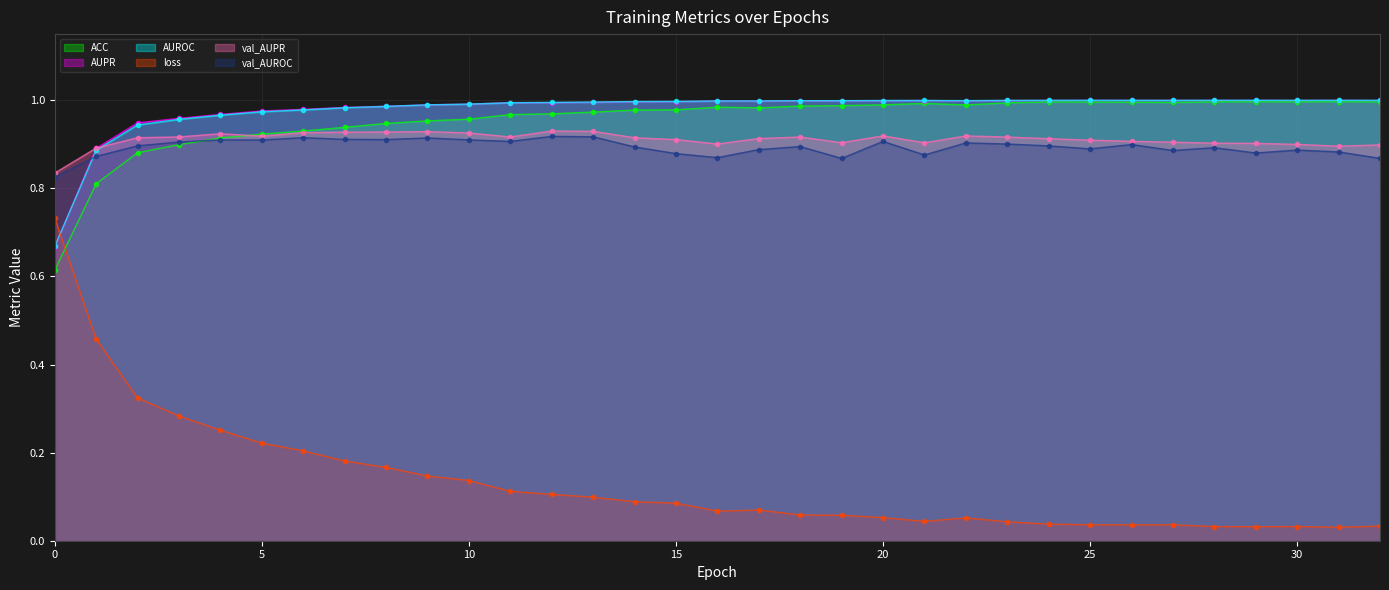

What is the total value across all series at 30?

4.8